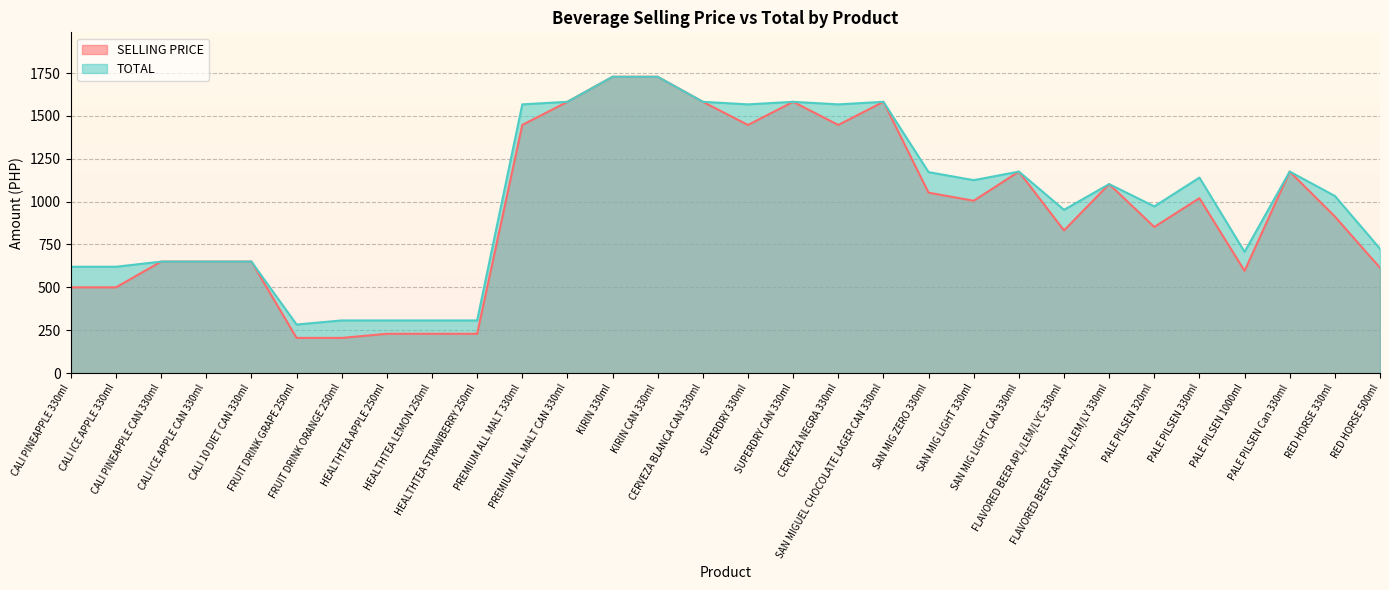

Which has a higher value, CALI ICE APPLE 330ml or CERVEZA BLANCA CAN 330ml?

CERVEZA BLANCA CAN 330ml